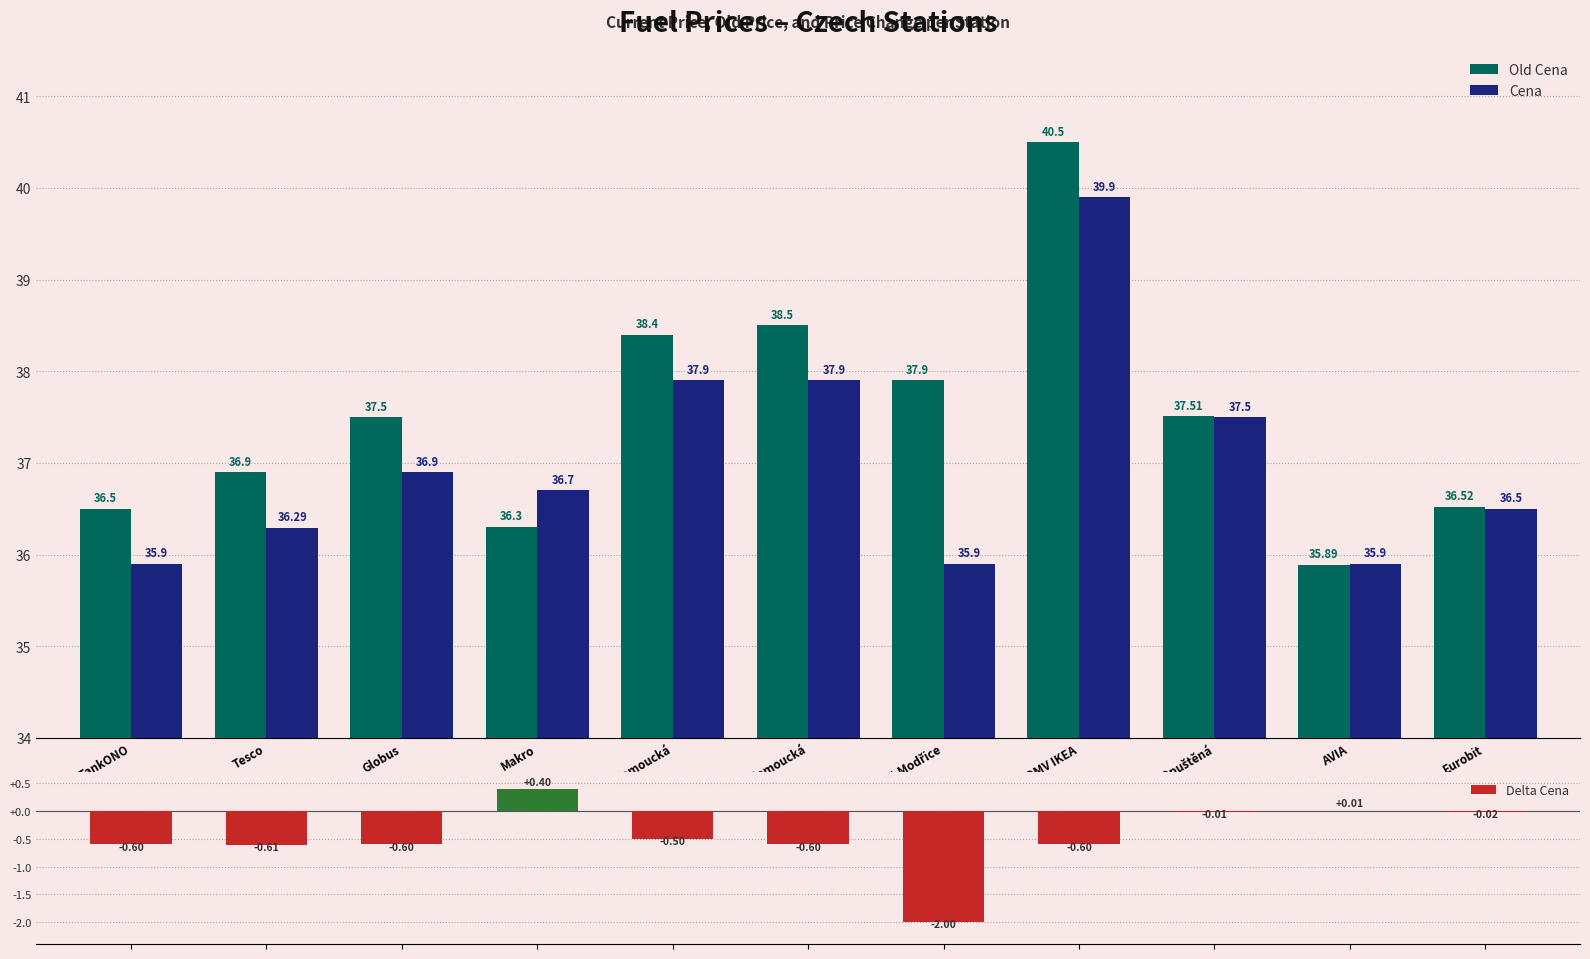

Rank the series at OMV IKEA from highest to lowest value.

Old Cena, Cena, Delta Cena